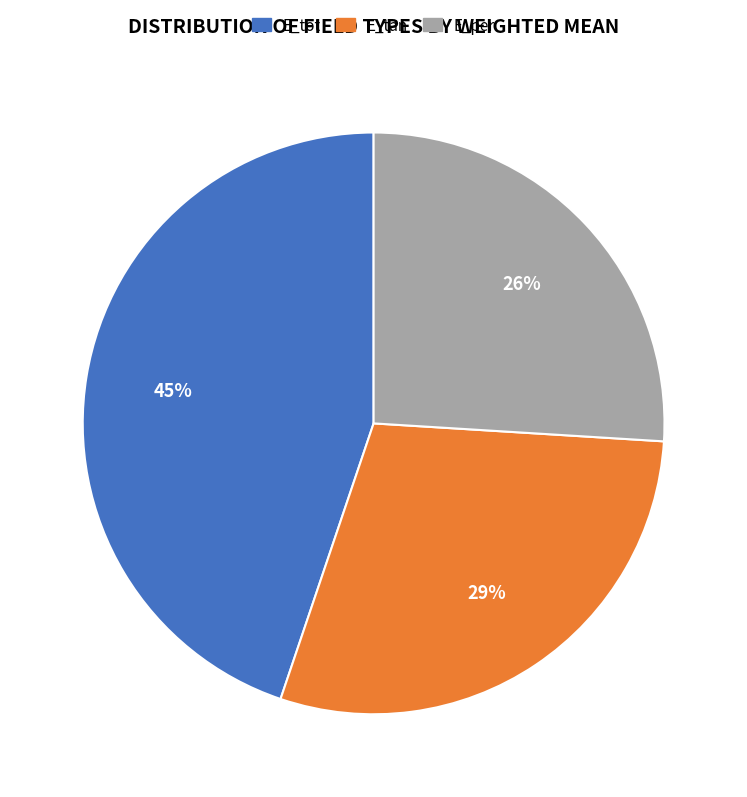

To the nearest percent, what percentage of the pie is E_tot?

45%